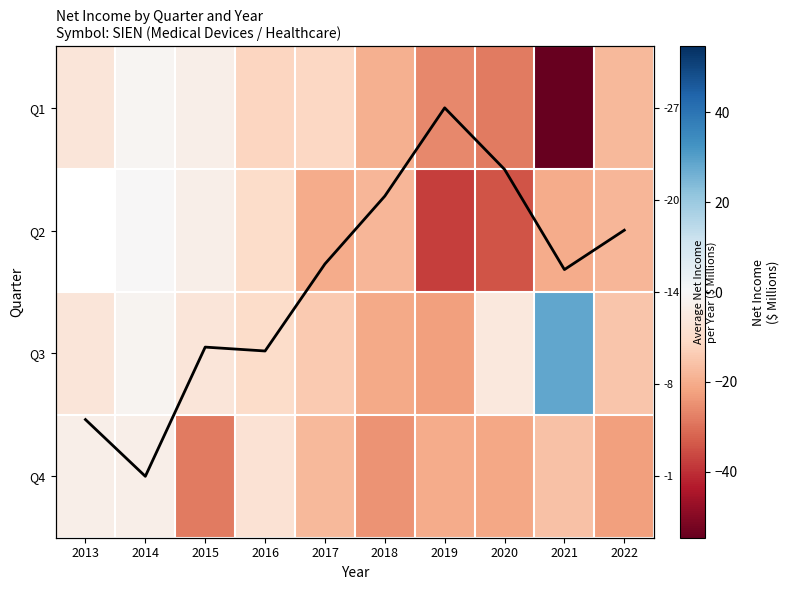

Which label corresponds to the smallest value in the chart?

2021